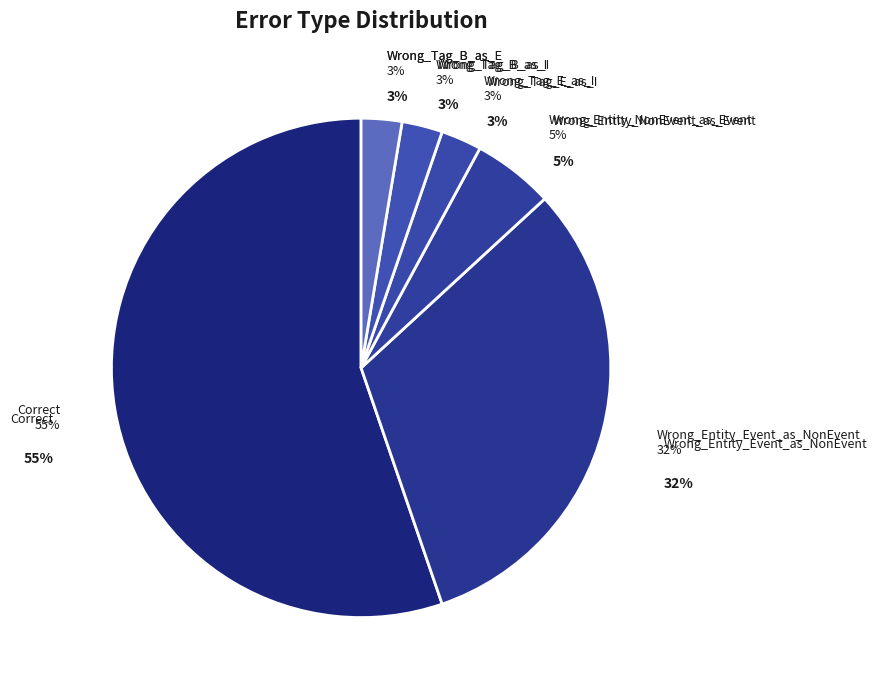

How many slices are in this pie chart?

6